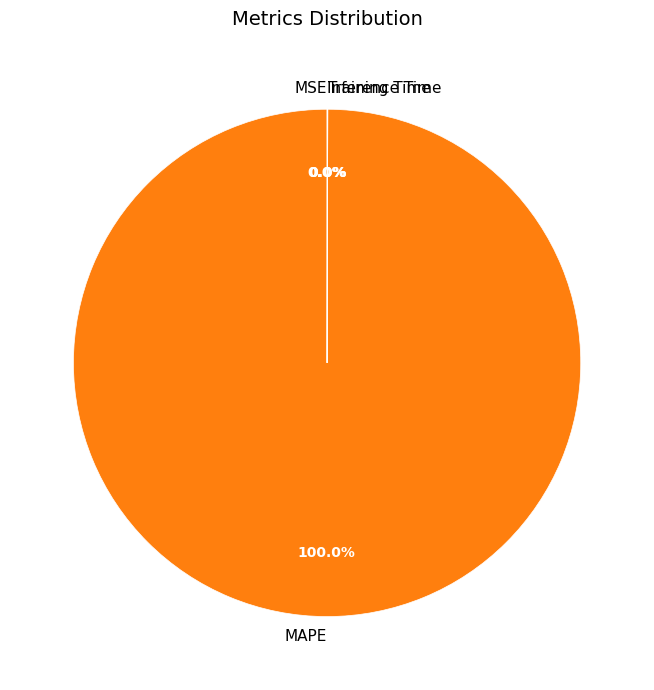

Does MAPE represent more than half of the total?

Yes